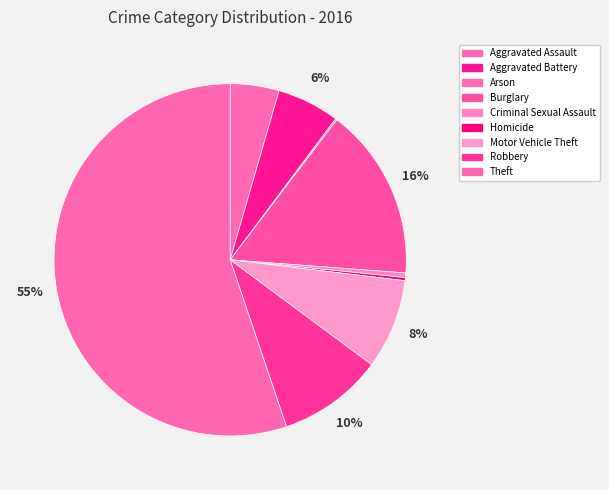

How many slices are in this pie chart?

9